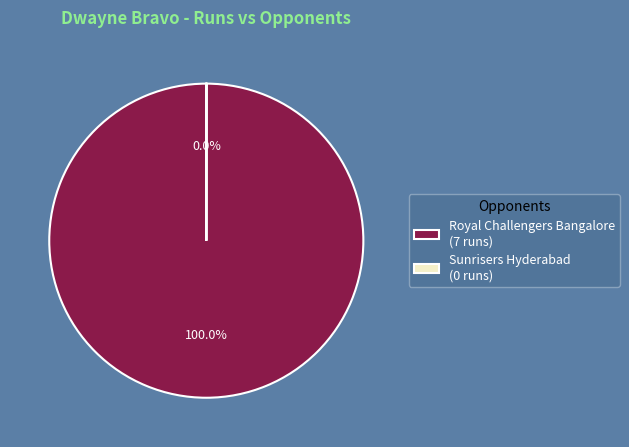

Does any single category account for the majority?

Yes